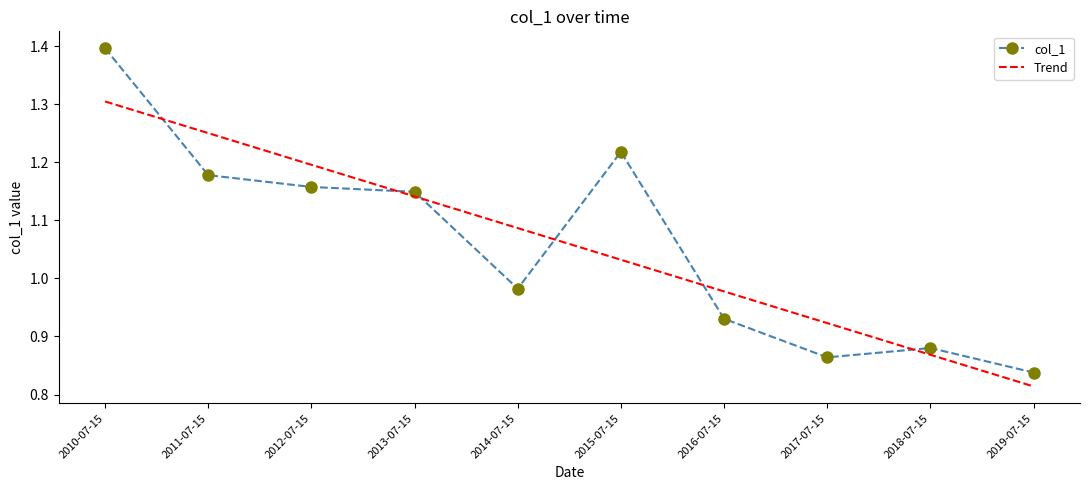

Is the value of col_1 at 2012-07-15 greater than the value of Trend at 2014-07-15?

Yes